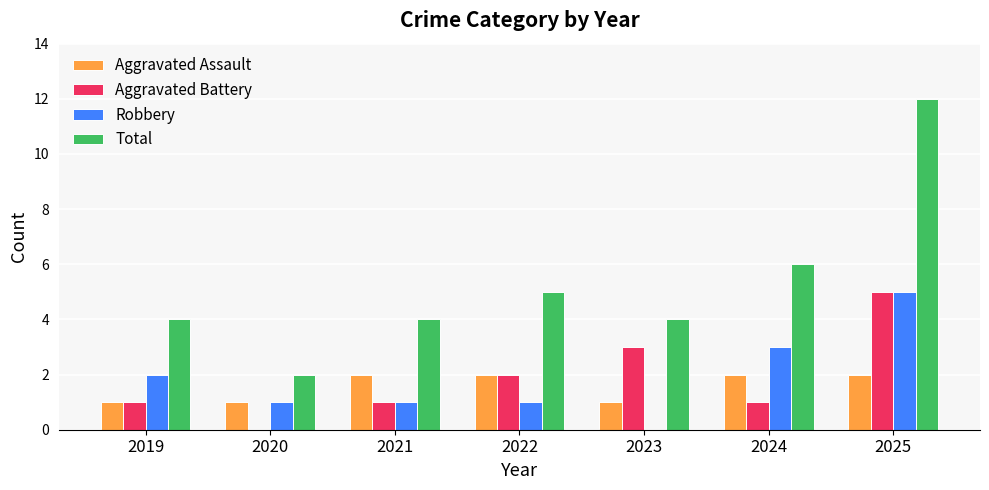

Are the bars grouped side by side (vs. stacked)?

Yes